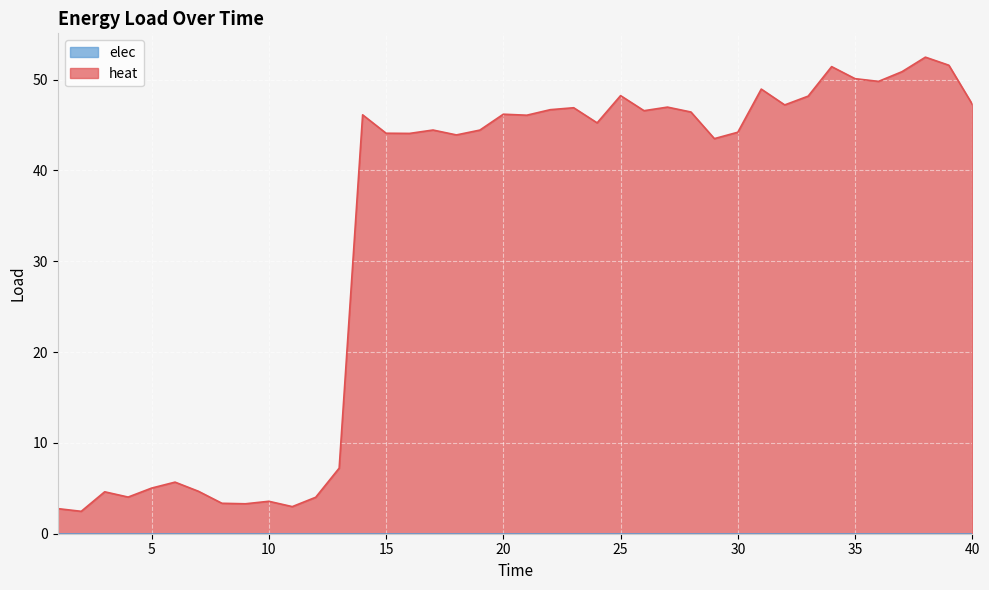

What is the smallest value displayed?

0.0